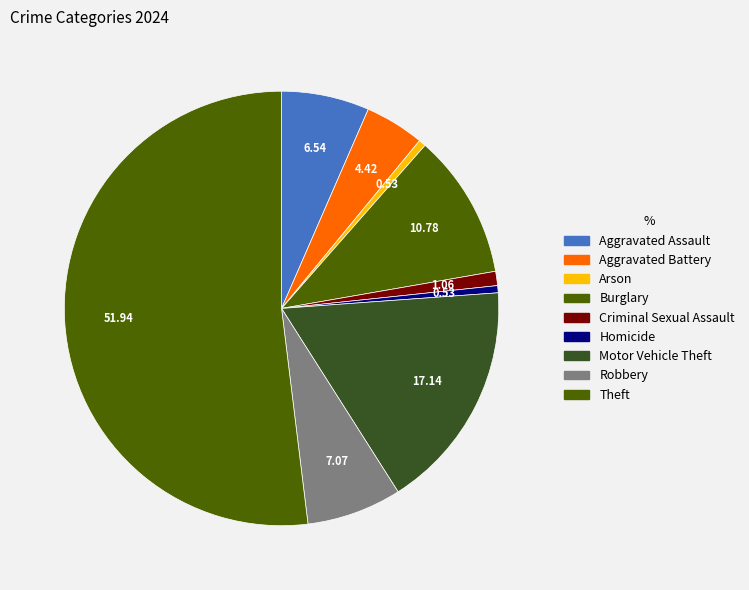

Count the number of slices in the pie.

9